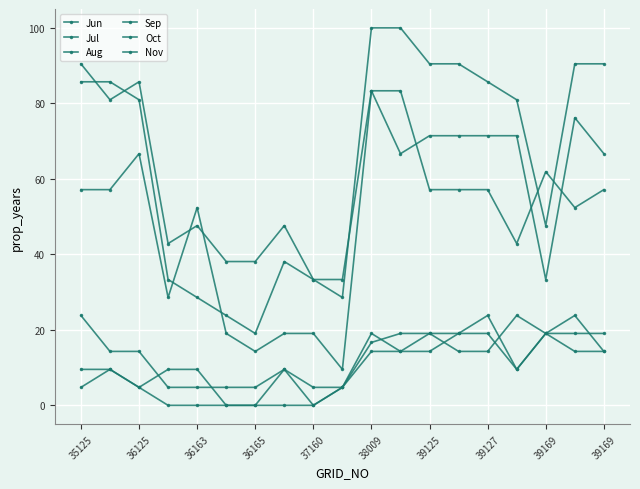

Is this an area chart (filled region under the line)?

No